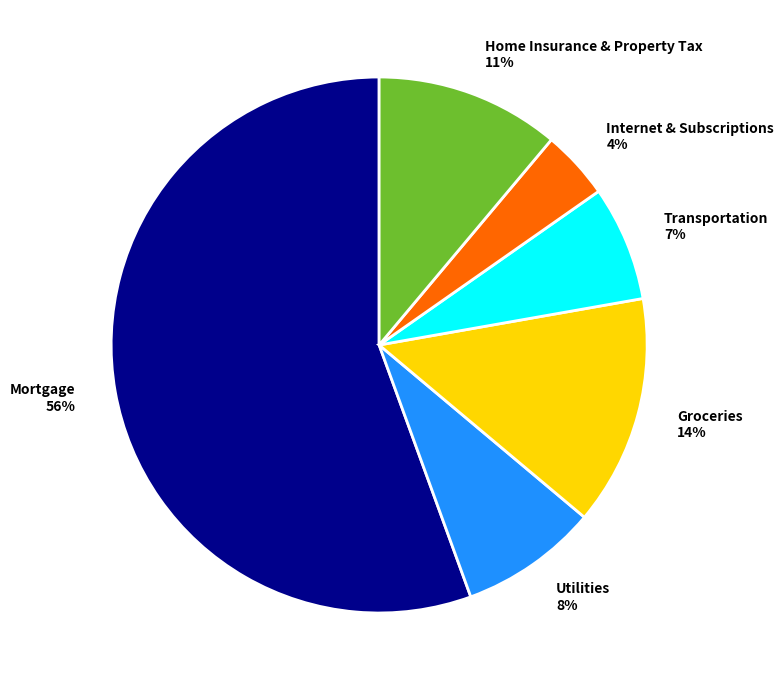

What percentage is the Groceries slice, to the nearest percent?

14%